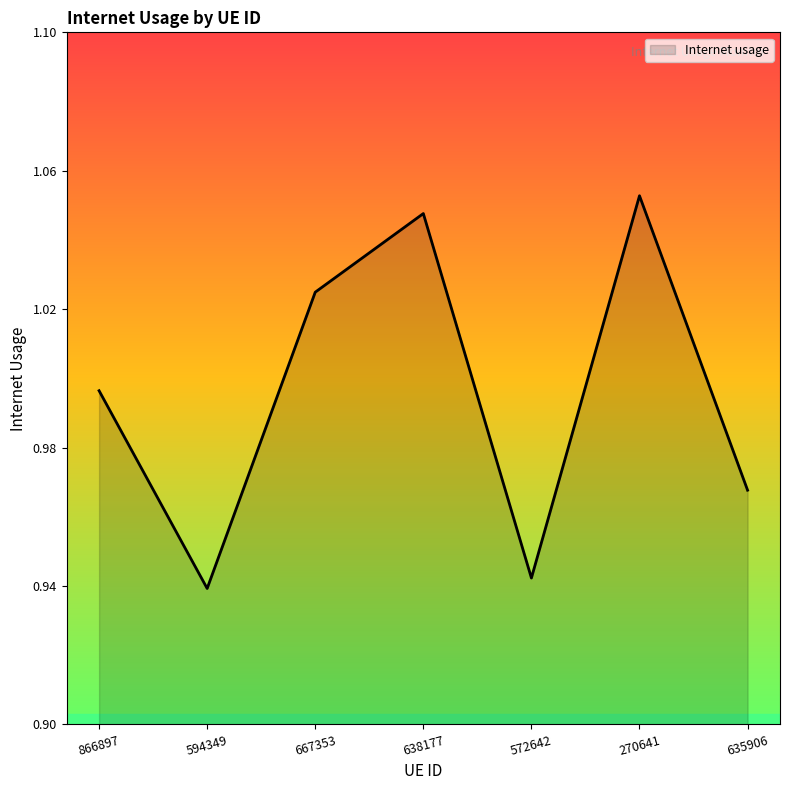

What is the sum of all values?

7.0